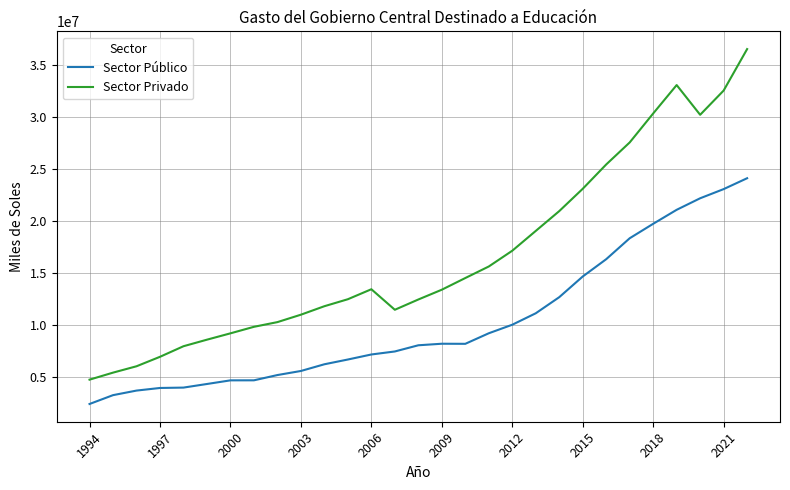

What is the minimum value shown in the chart?

2388152